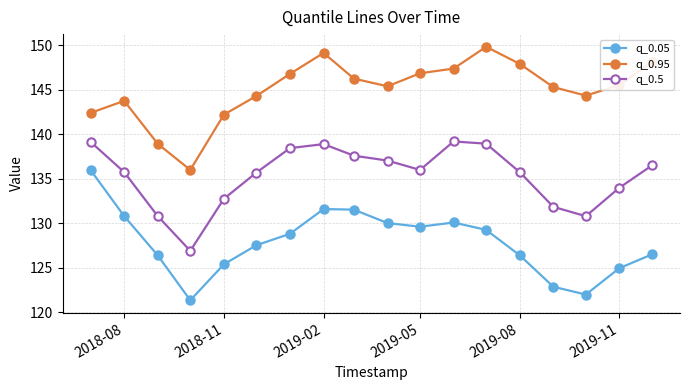

True or false: q_0.95 and q_0.5 intersect in this chart.

False